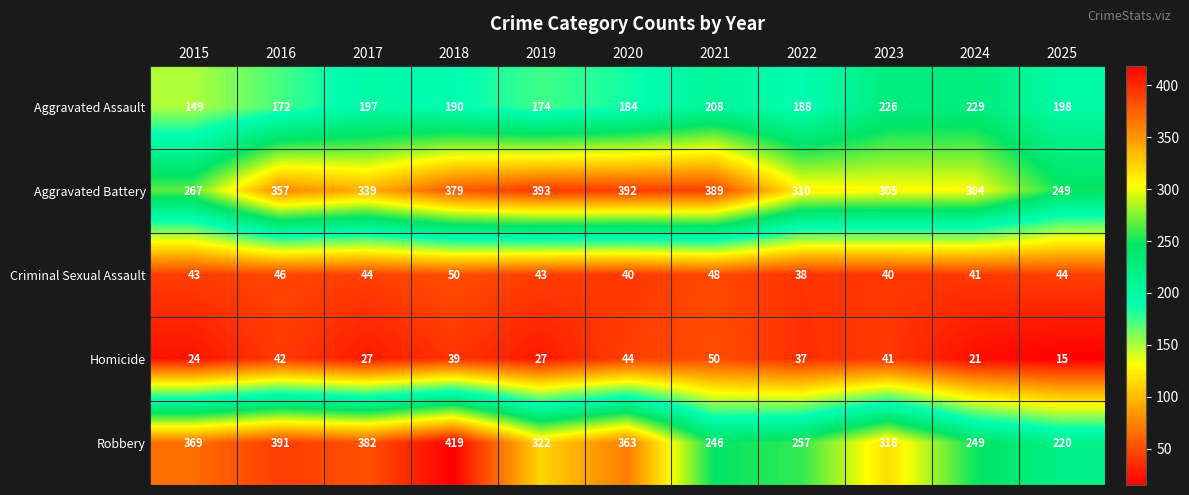

Read the Aggravated Battery value at 2023.

305